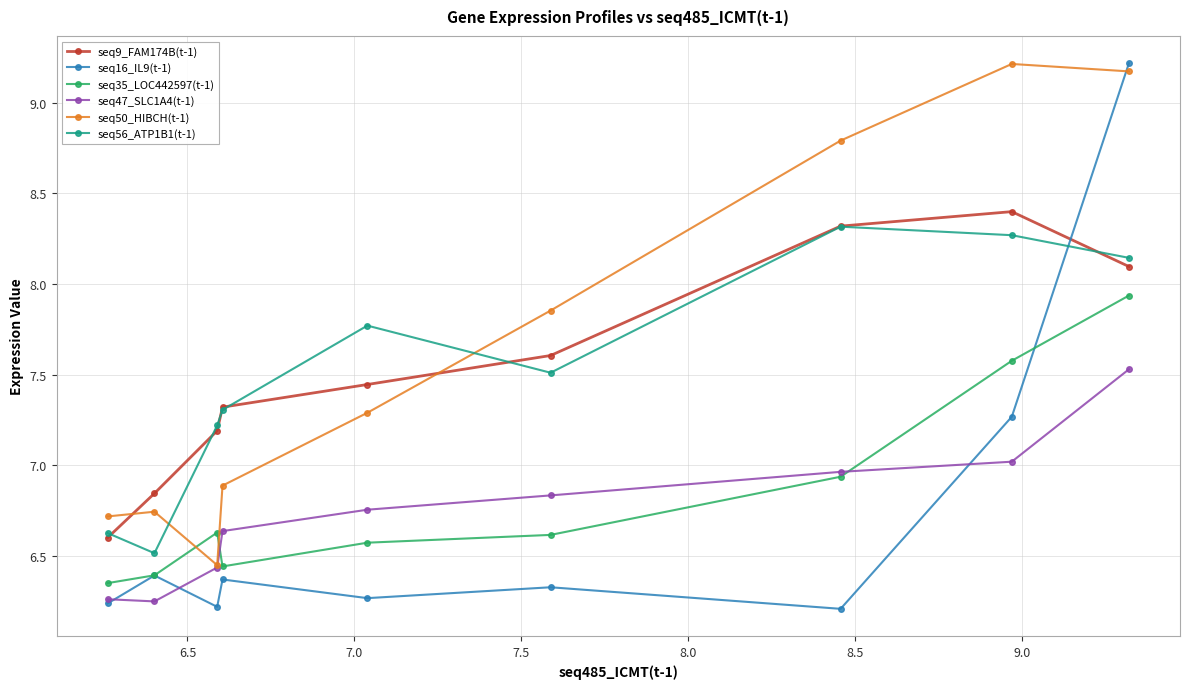

What is the average value of the seq50_HIBCH(t-1) series?

7.7